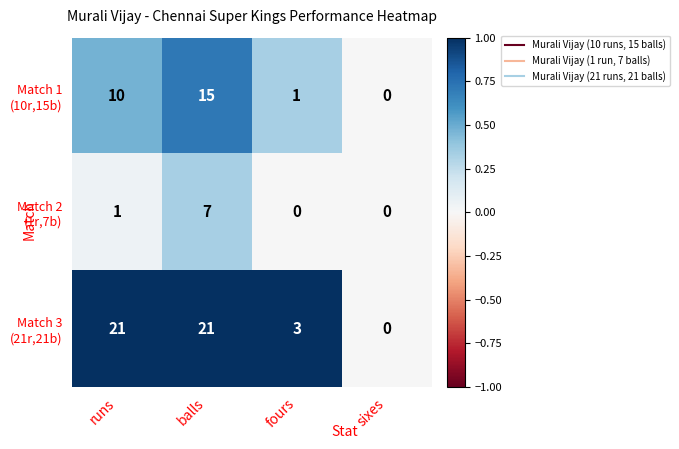

What is the total value across all series at balls?

43